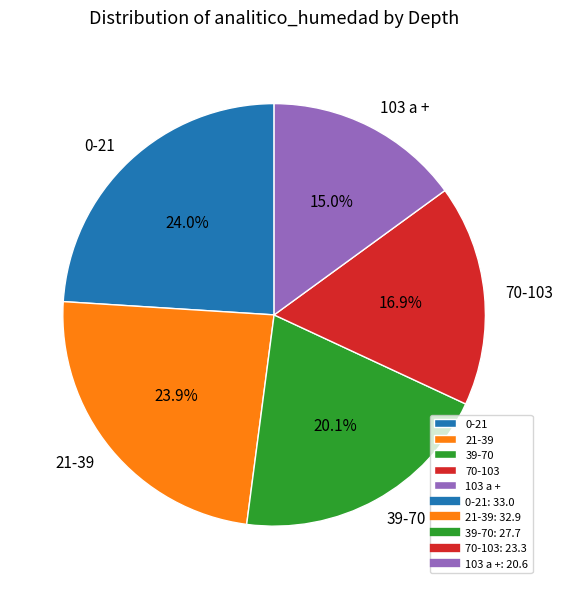

What percentage is NOT represented by 70-103?

83.1%